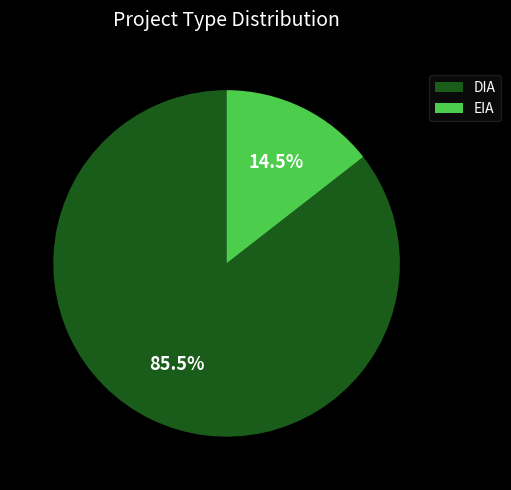

To the nearest percent, what is the difference between the DIA and EIA slice percentages?

71%